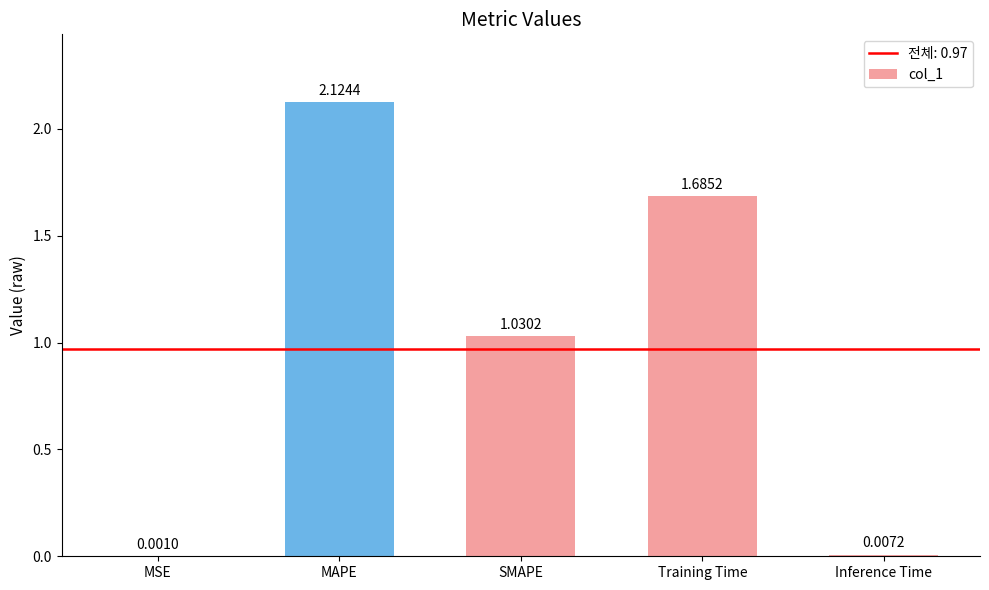

At which label does the data first exceed 1?

MAPE